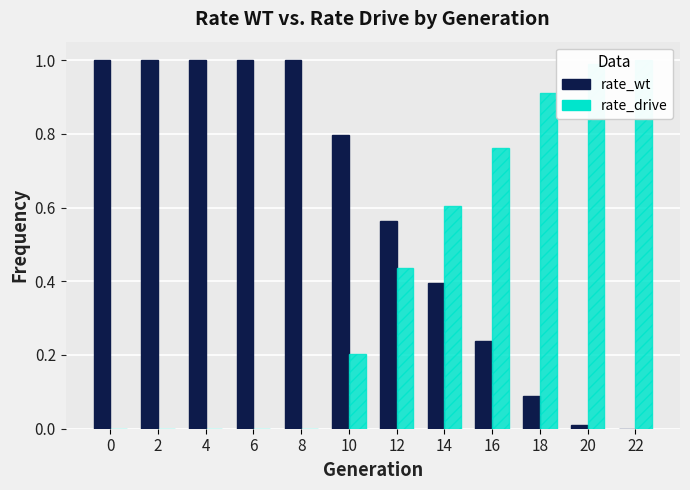

What is the difference between the rate_wt values at 18 and 12?

0.5